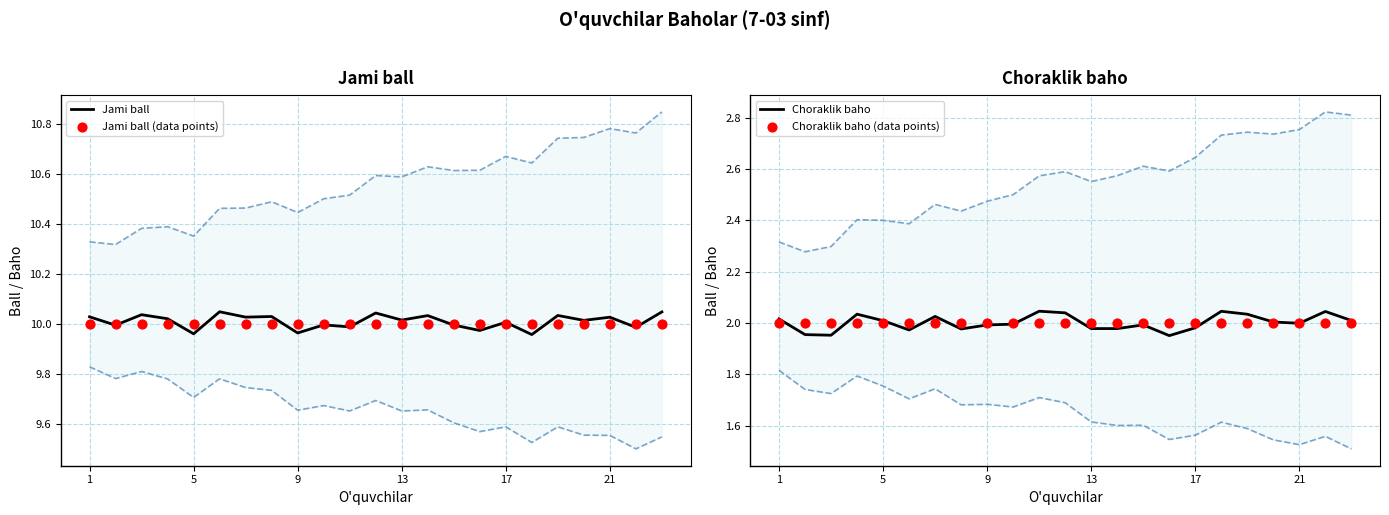

Which series reaches the minimum Y coordinate?

Choraklik baho